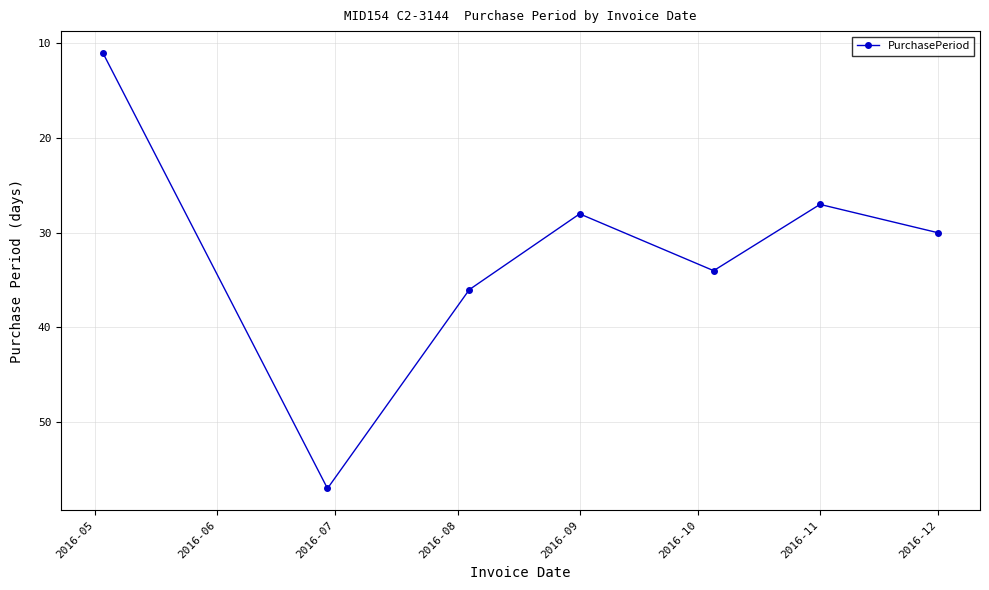

Reading left to right, extract all data points from this chart.

11	57	36	28	34	27	30